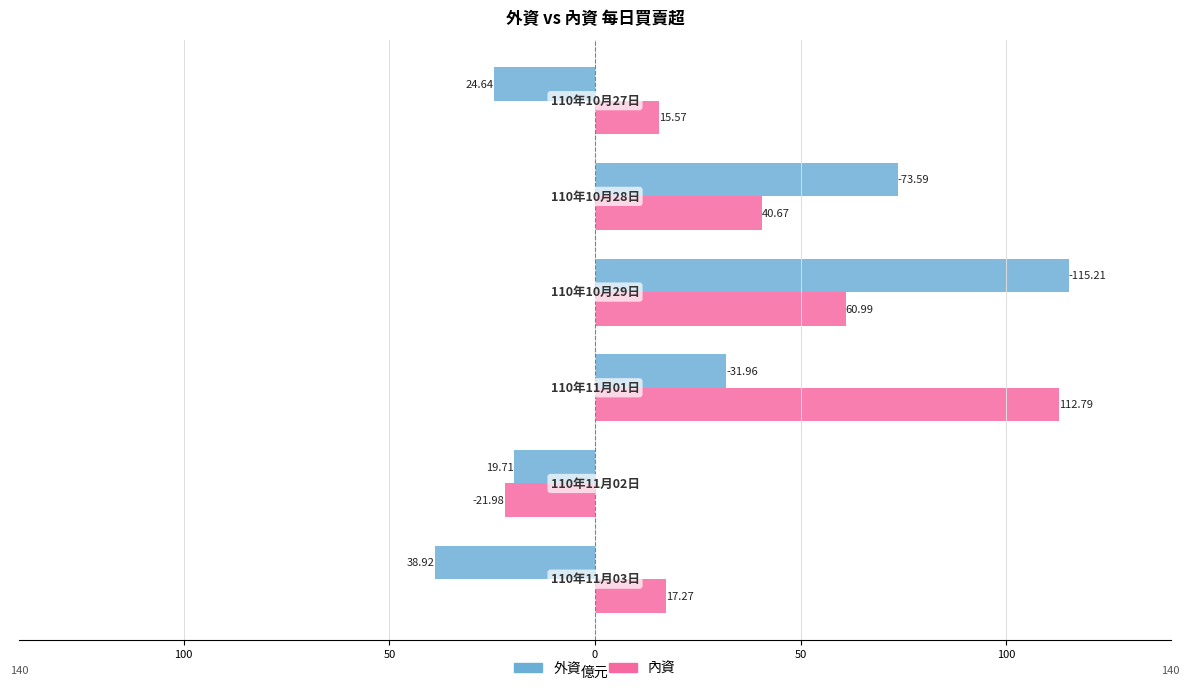

What are all the series names shown in the legend?

外資, 內資